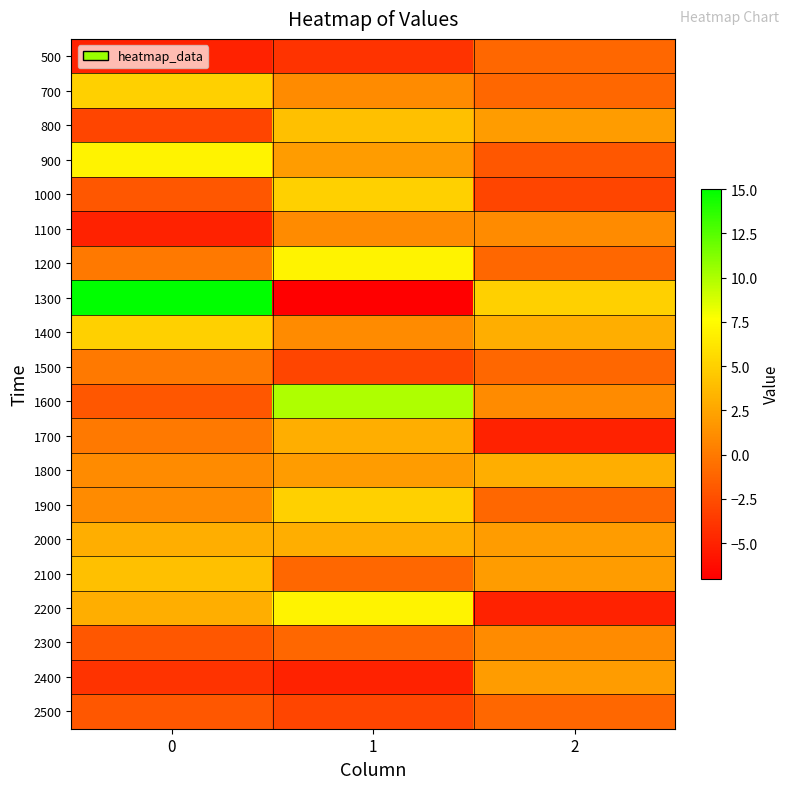

At which category is the sum across all series the highest?

1